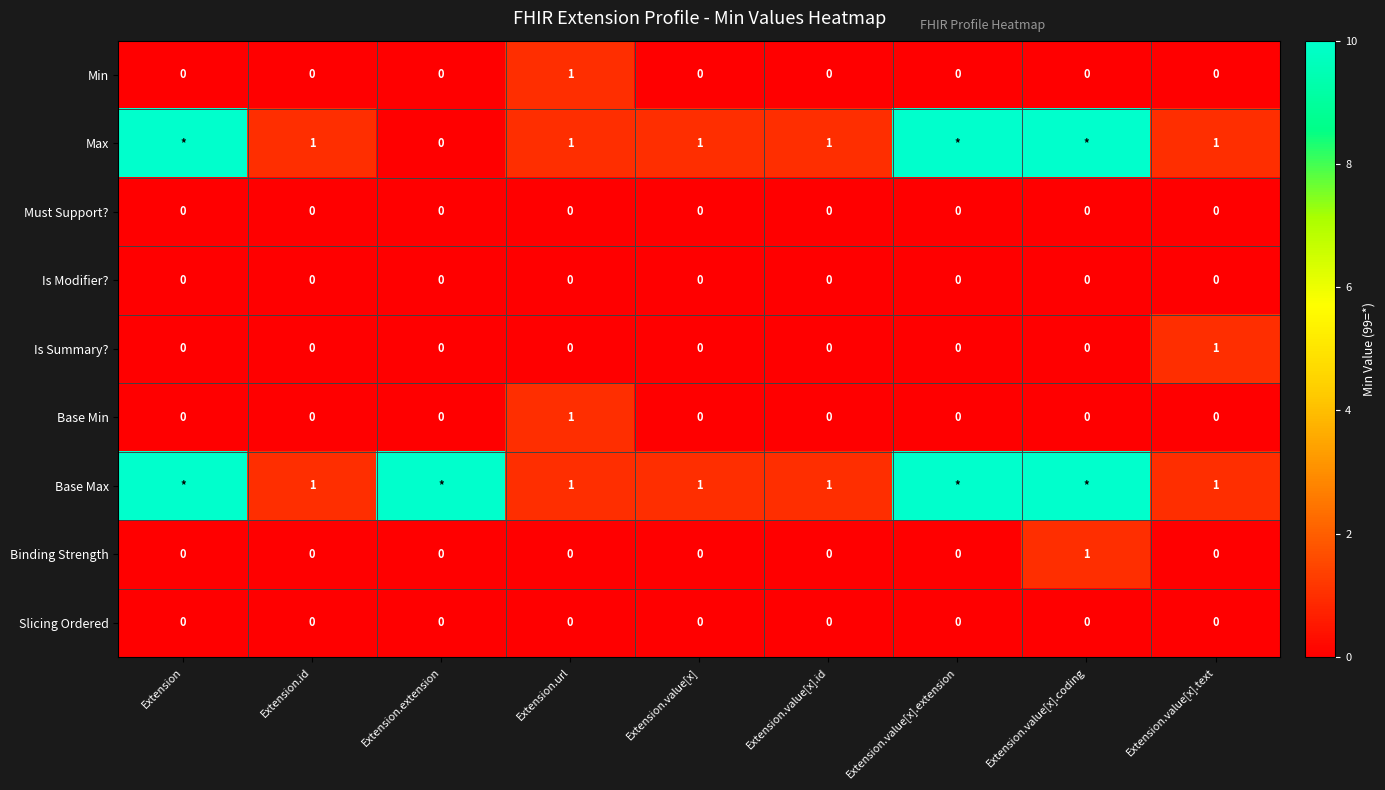

At which category is the sum across all series the highest?

Extension.value[x].coding